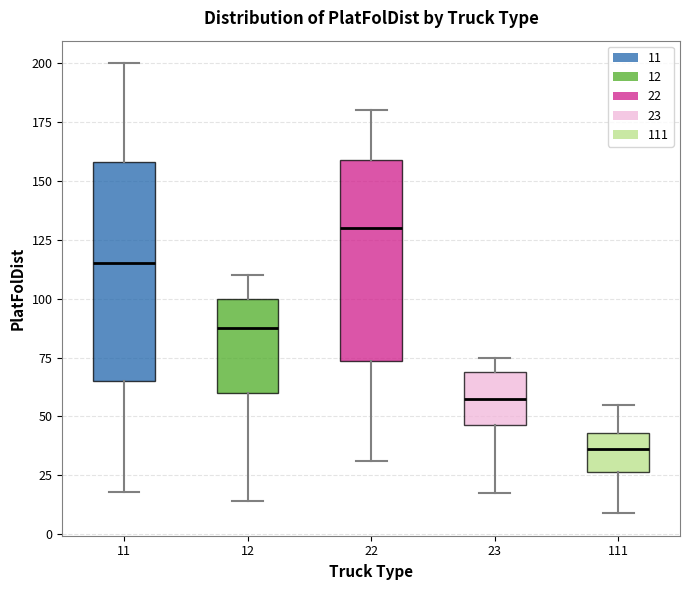

Which box's median line is the highest?

22